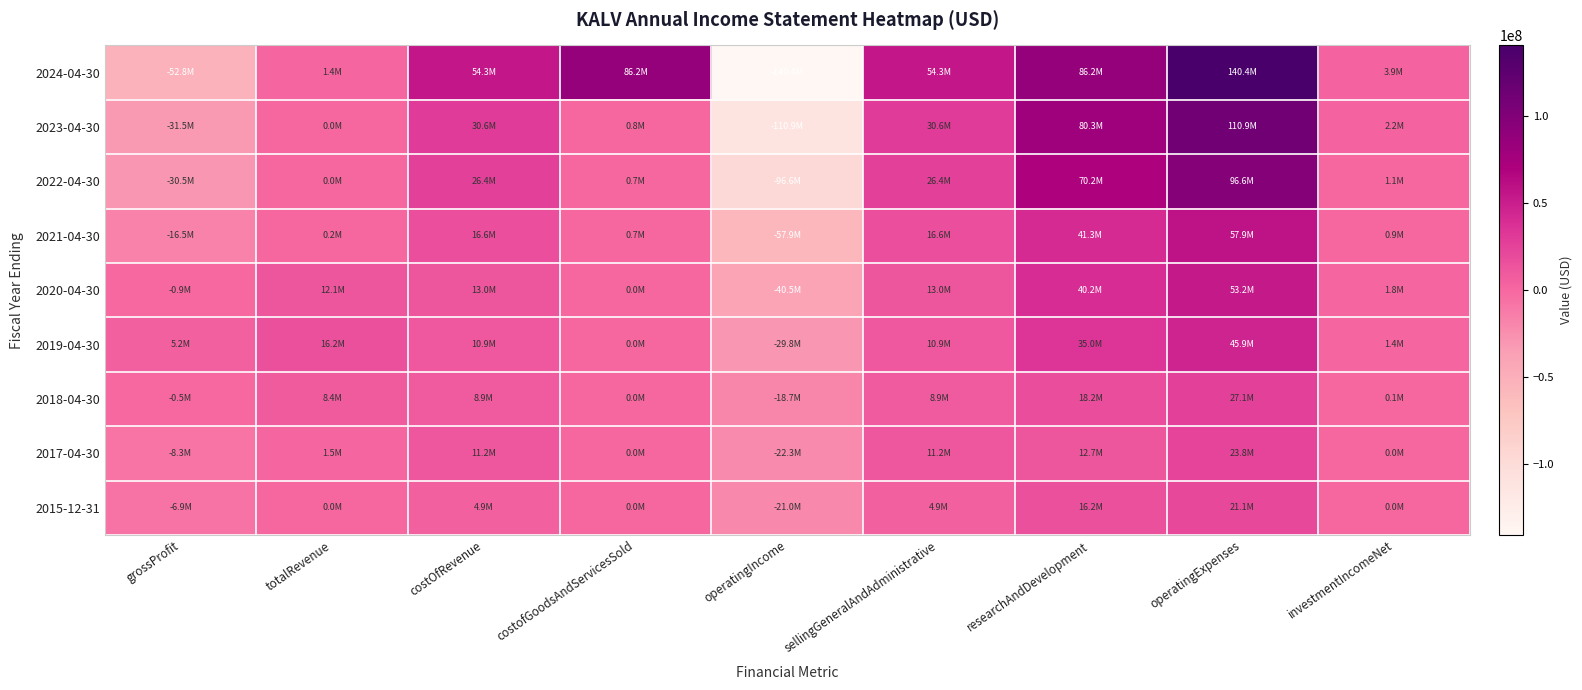

How many categories are shown in the chart?

9